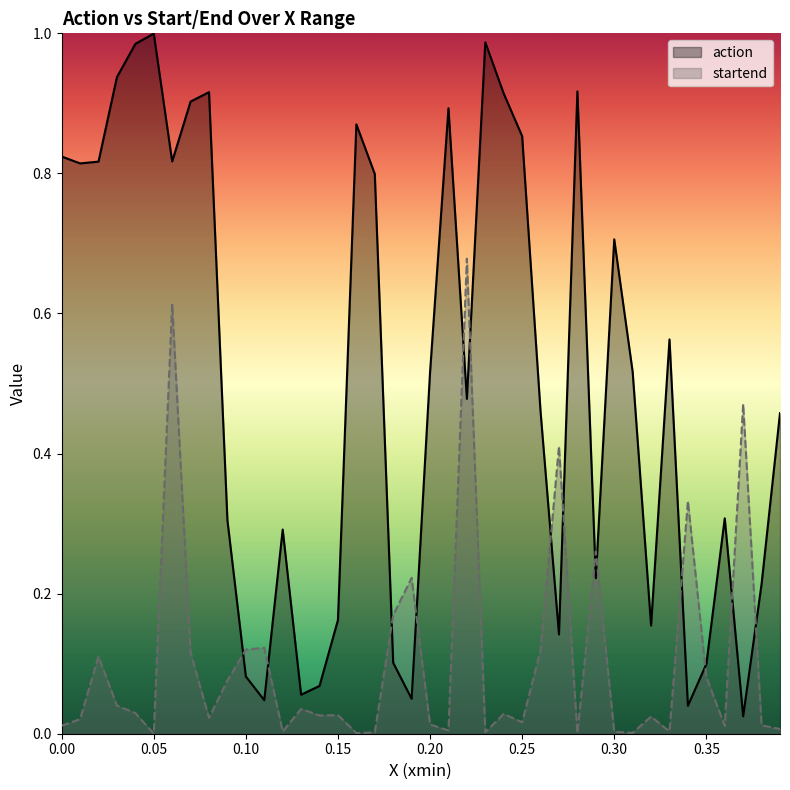

What is the maximum value for startend?

0.7